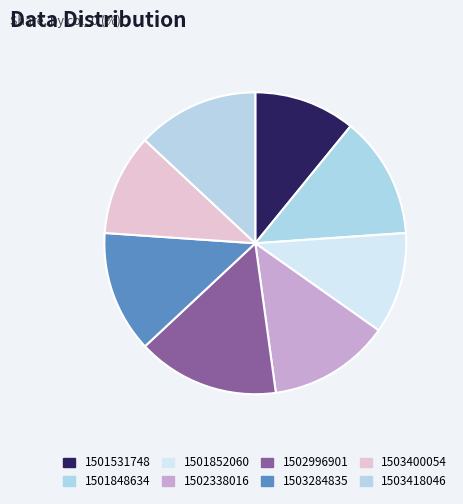

Does 1502338016 represent more than half of the total?

No